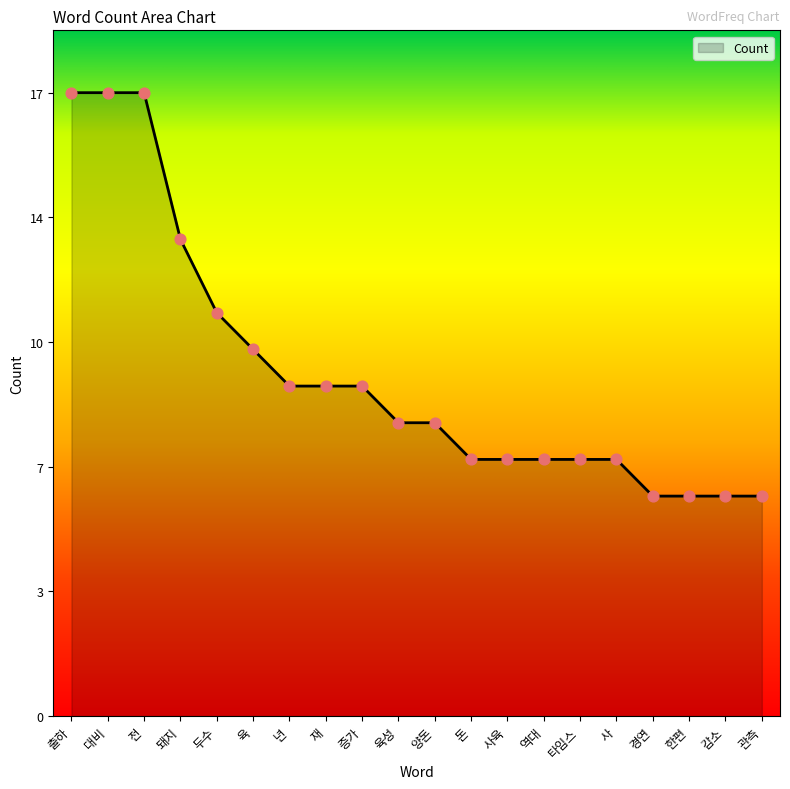

What is the ratio of the value at 돼지 to the value at 관측?

2.2